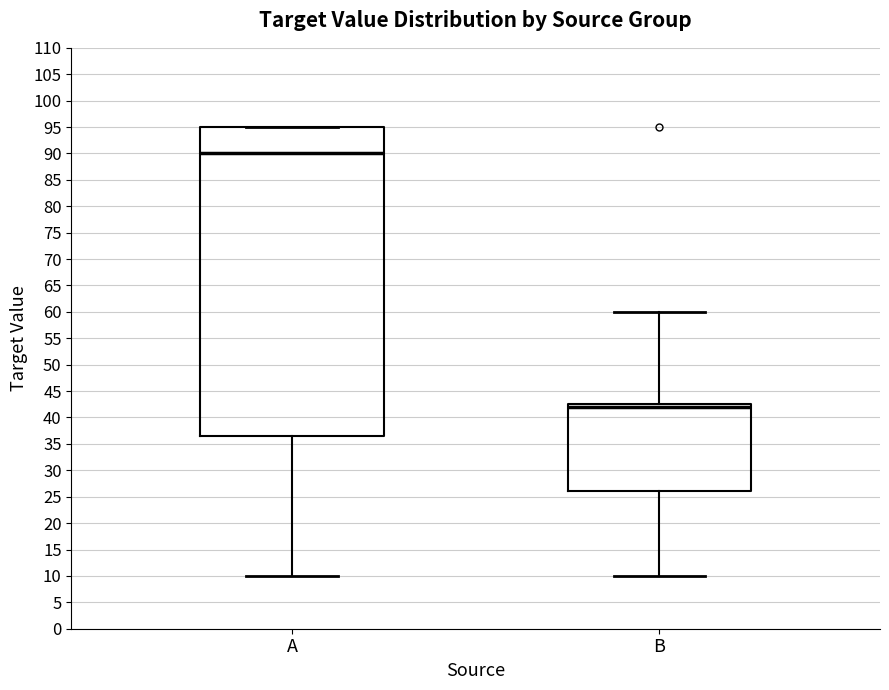

Where does the lower whisker of the box for A end on the y-axis? The values are not printed on the chart, so give them approximately, as read against the axis.

10.0